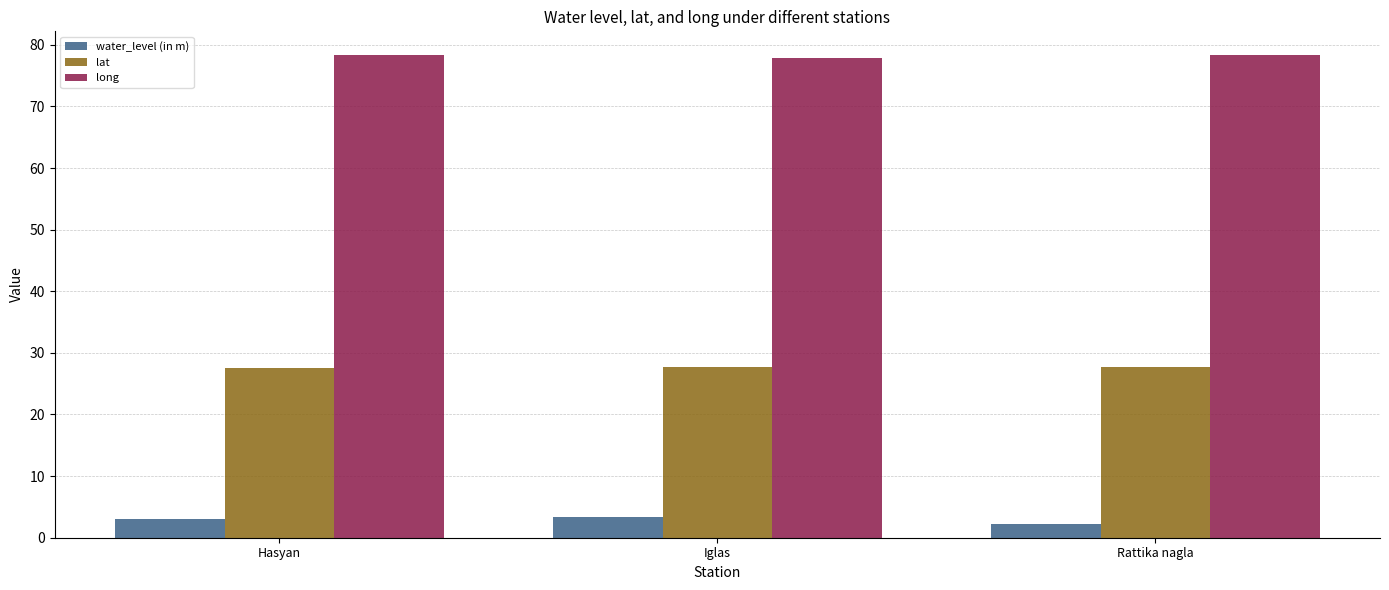

What is the maximum value shown in the chart?

78.3